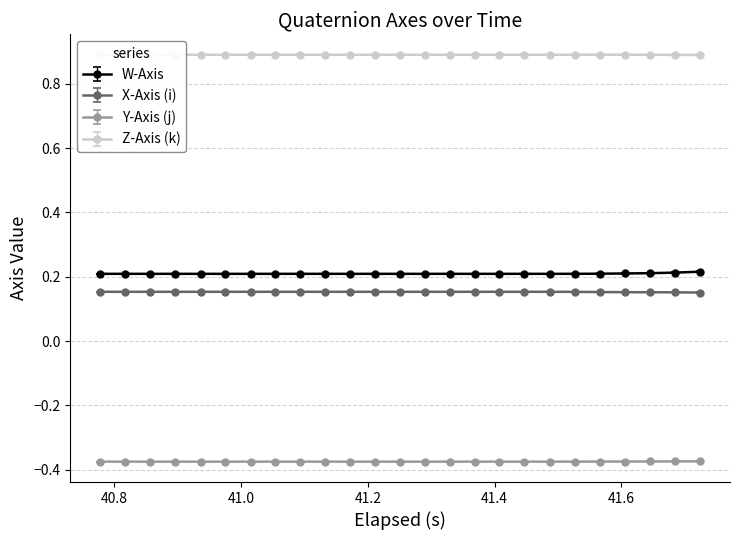

Rank the series by their maximum value, from lowest to highest.

Y-Axis (j), X-Axis (i), W-Axis, Z-Axis (k)